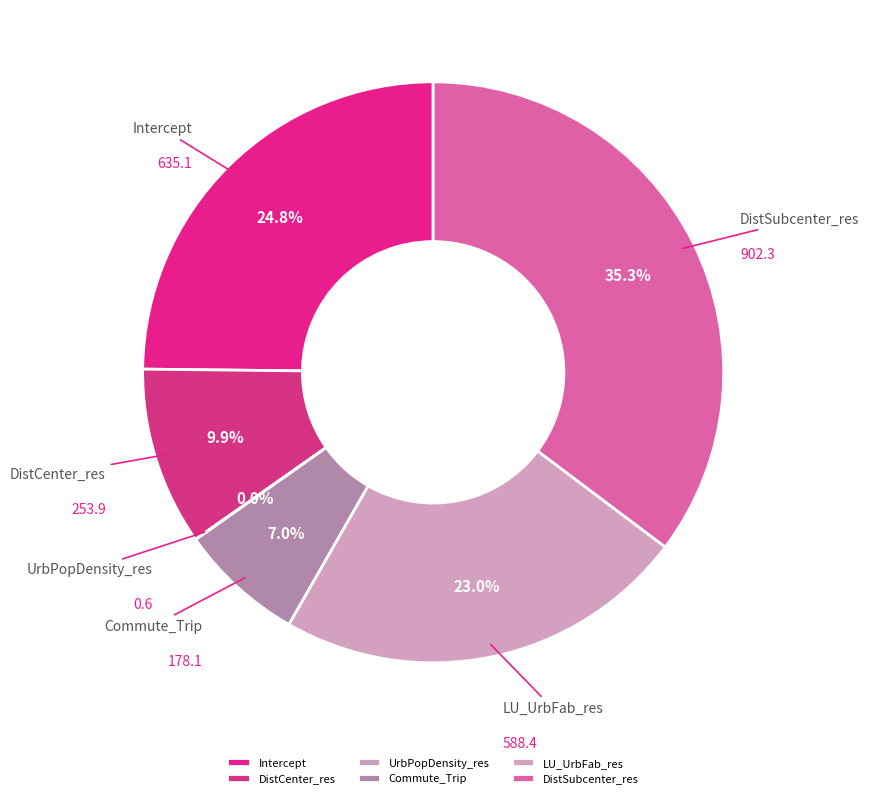

Approximately how many times larger is the value at Intercept compared to DistSubcenter_res?

0.7